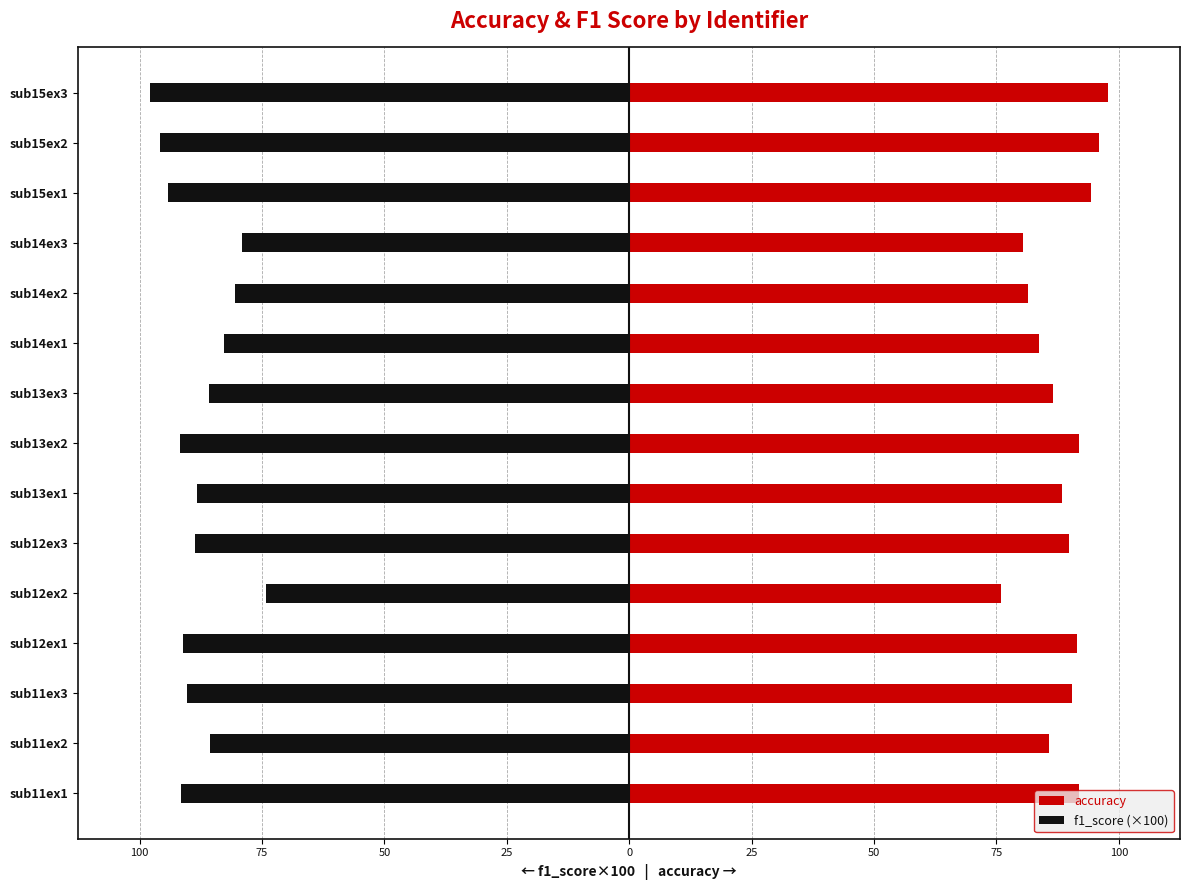

Which series has the largest total across all categories?

accuracy